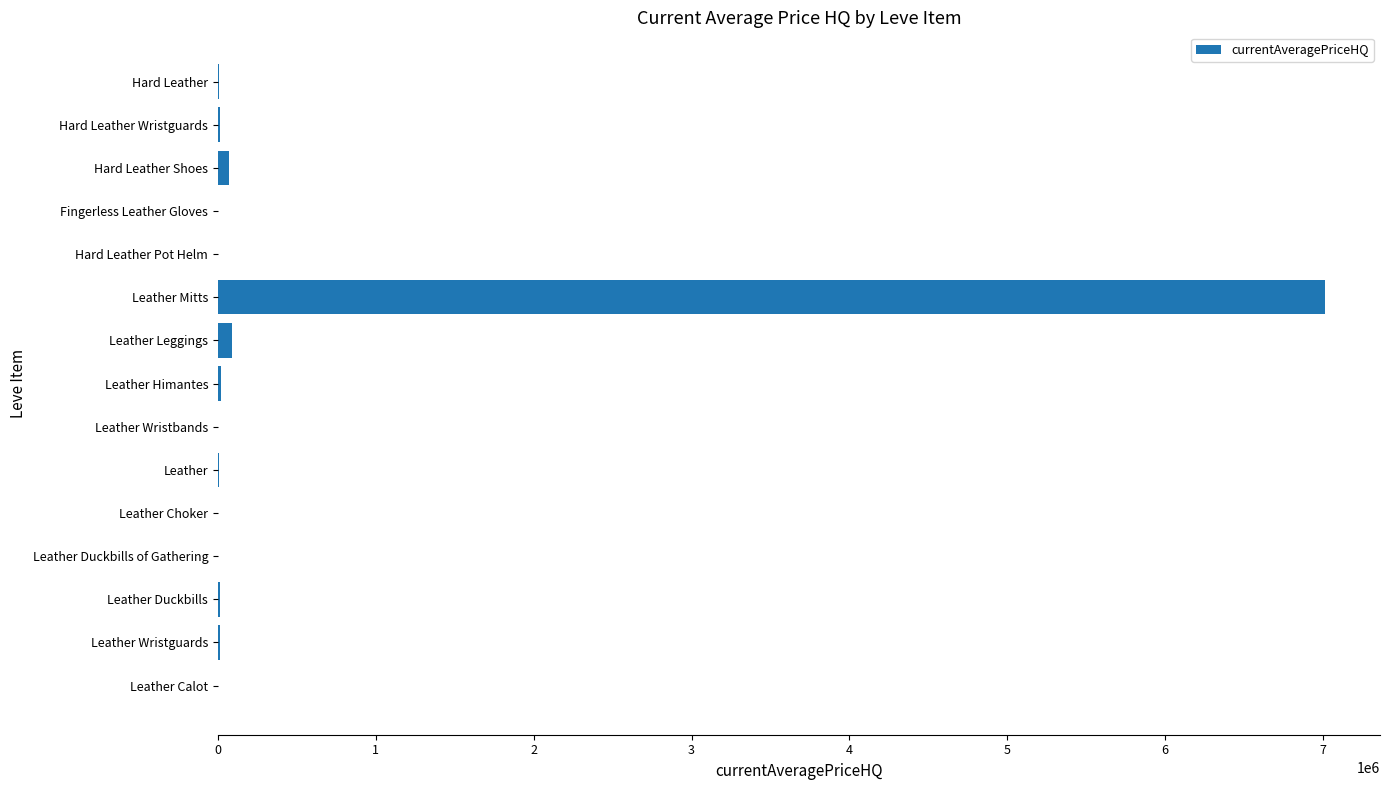

What is the maximum value shown in the chart?

7010001.0